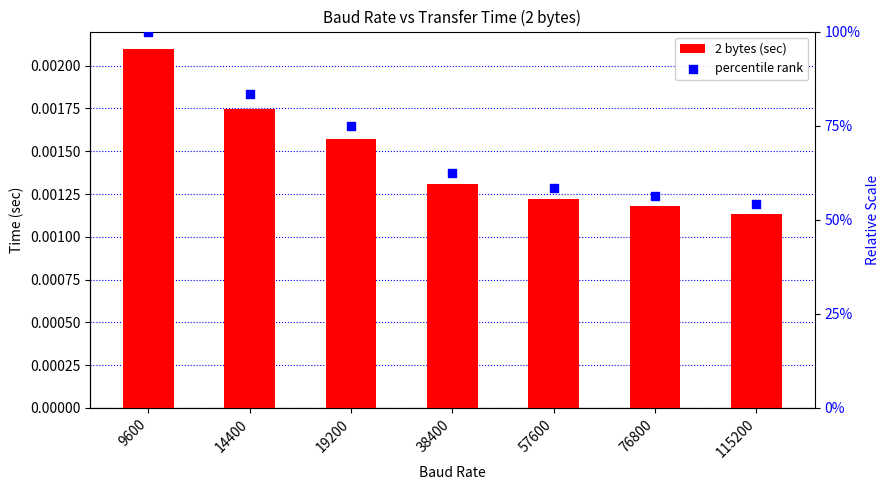

What are all the series names shown in the legend?

2 bytes (sec), percentile rank